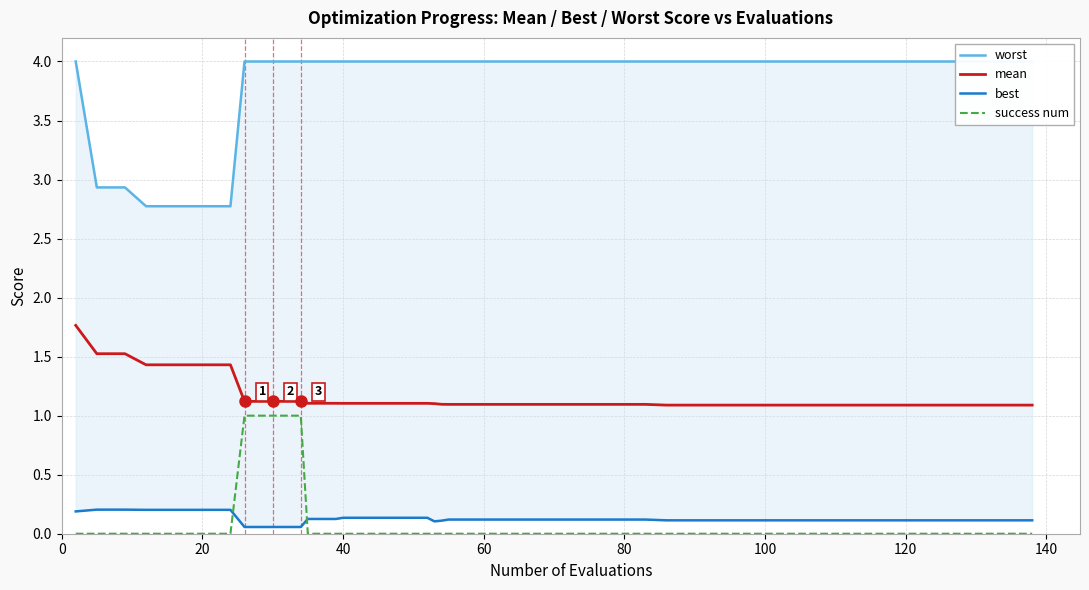

What is the difference between the maximum and minimum values in the mean series?

0.7